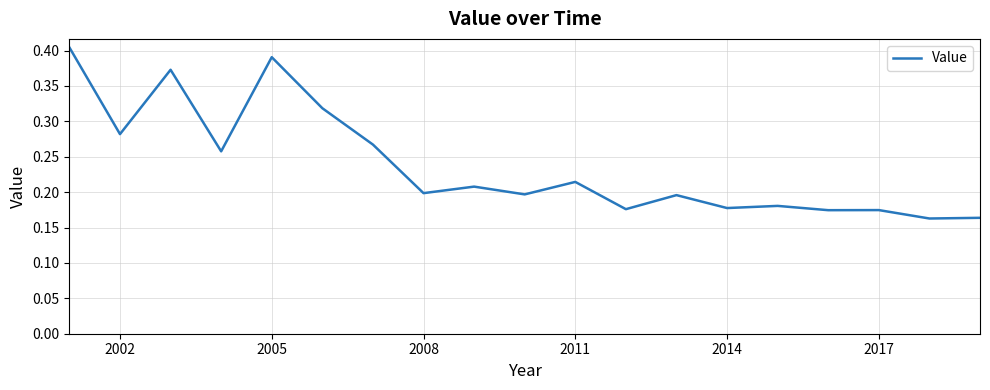

How many lines are shown in the chart?

1